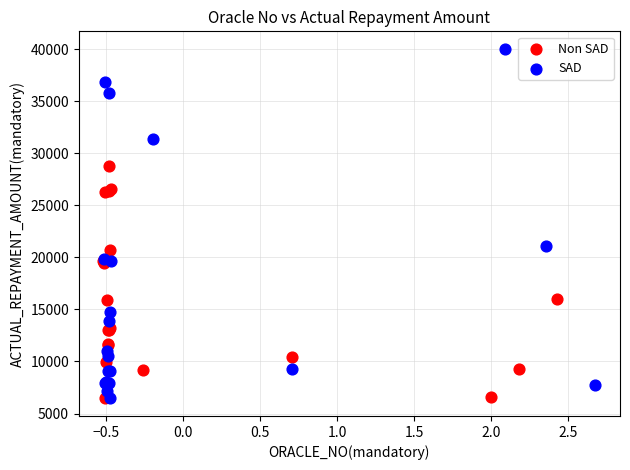

Which series has the widest spread of Y values?

SAD